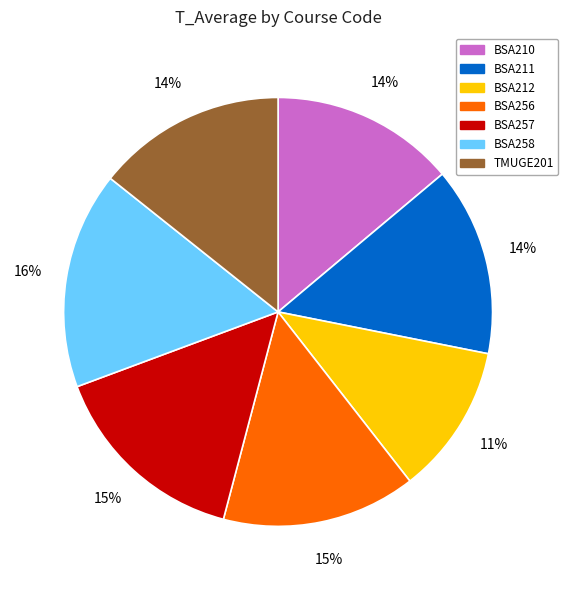

To the nearest percent, what is the difference between the largest and smallest slice percentages?

5%